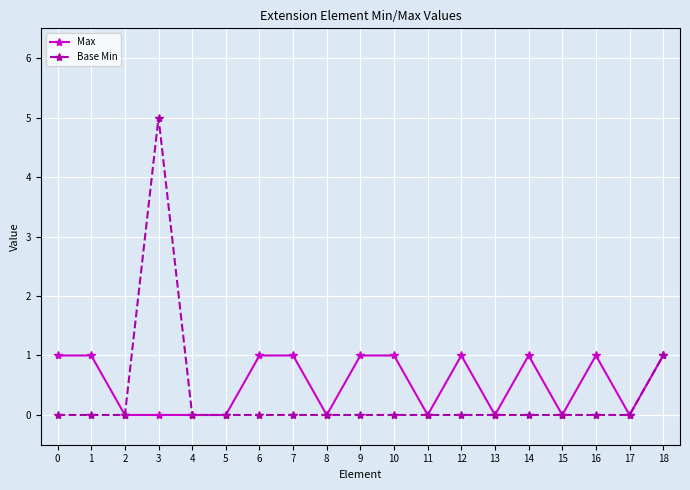

Which series has the largest range (max minus min)?

Base Min